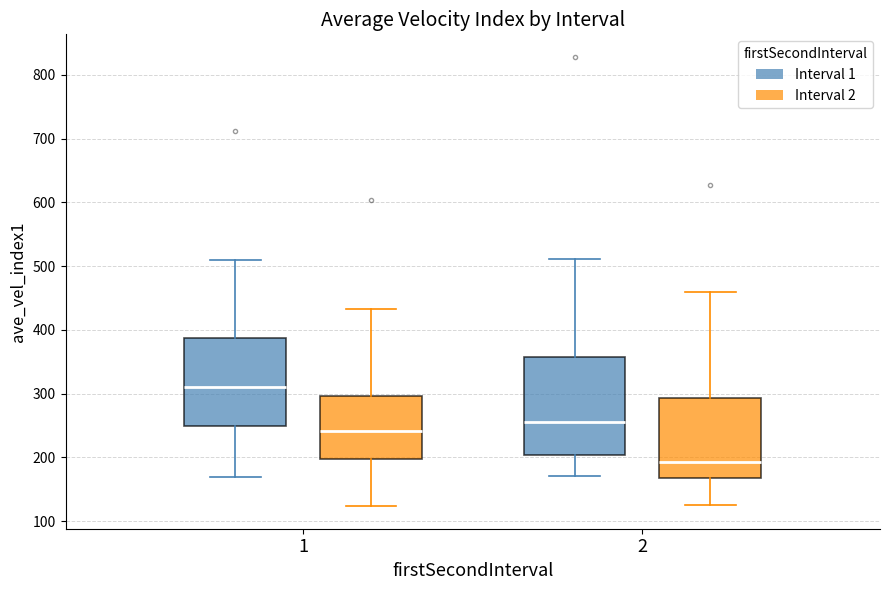

Where is the lower edge of the box for 2 (Interval 2) on the y-axis? The values are not printed on the chart, so give them approximately, as read against the axis.

170